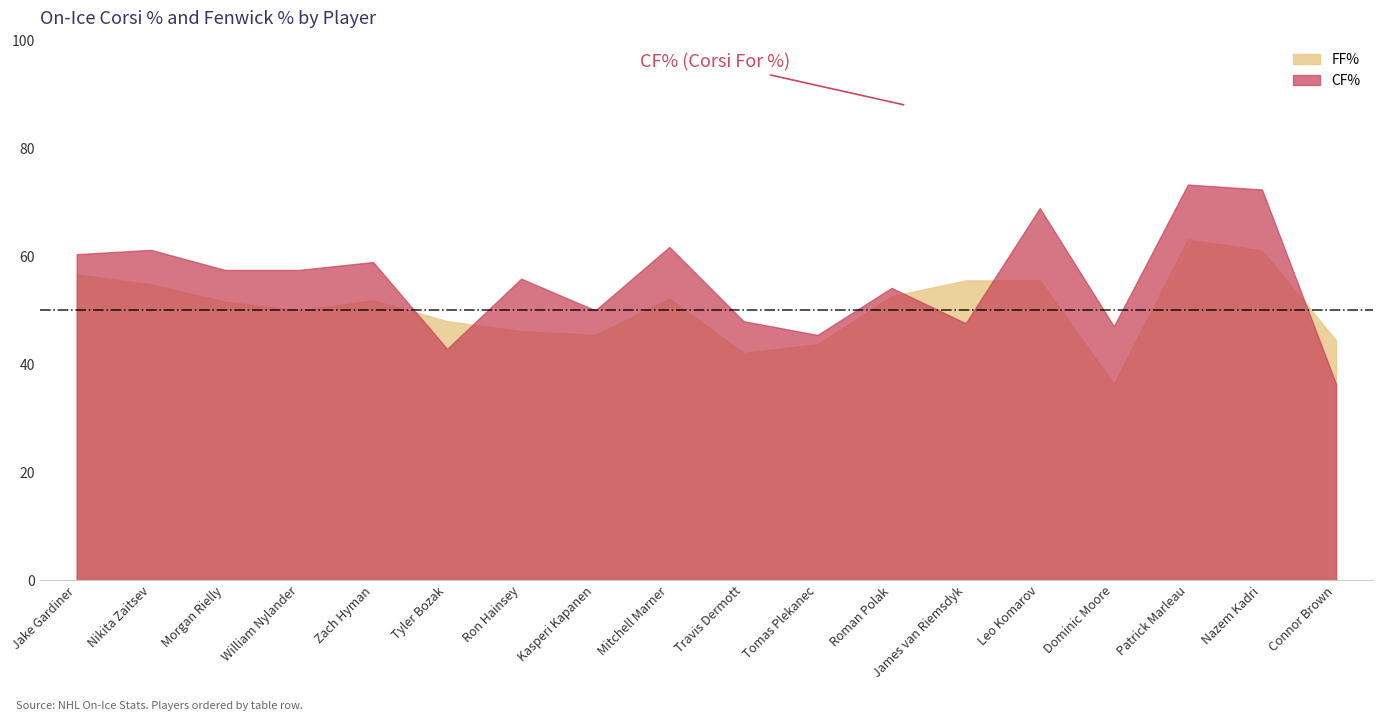

What is the spread (max minus min) of values at Nikita Zaitsev?

6.4